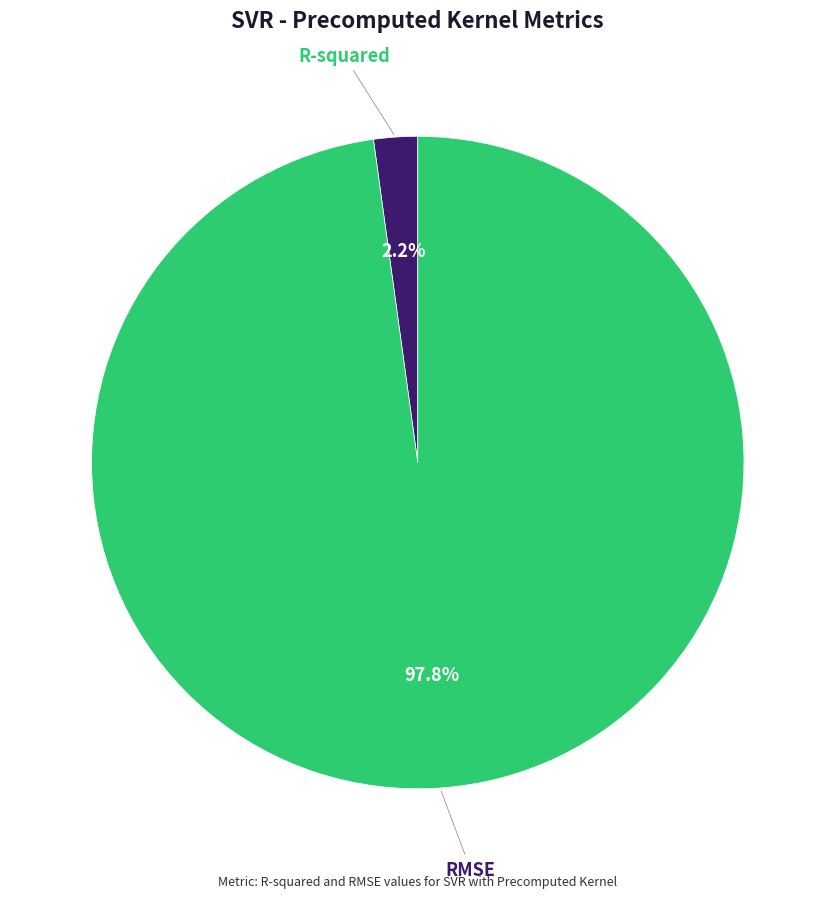

Does any single category account for the majority?

Yes